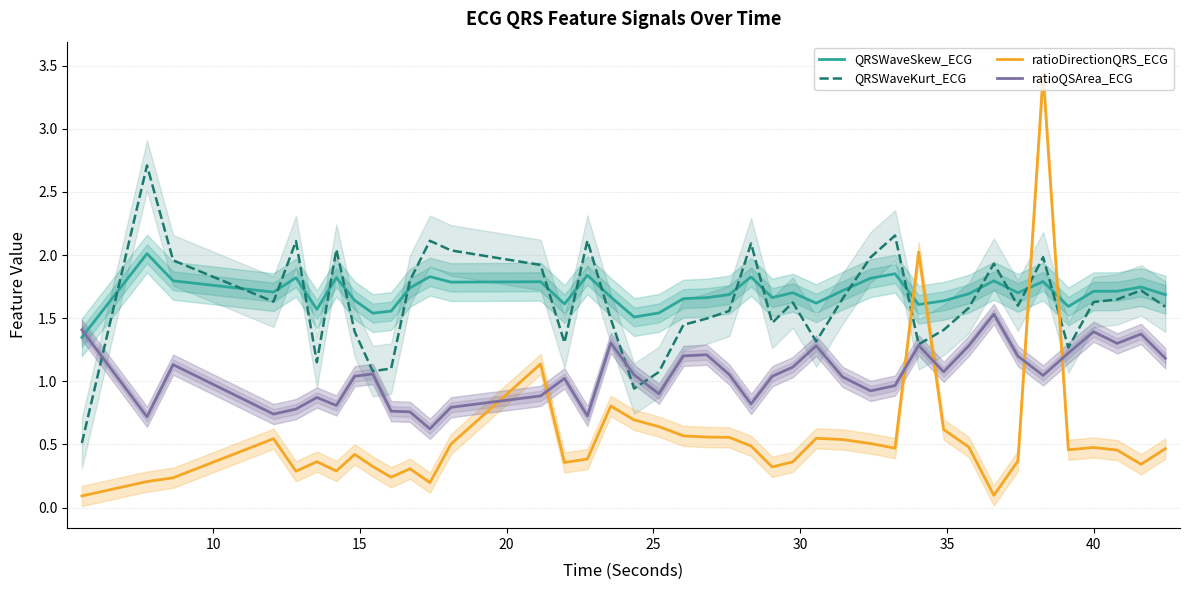

After their last crossing, which series has the higher values: ratioQSArea_ECG or ratioDirectionQRS_ECG?

ratioQSArea_ECG